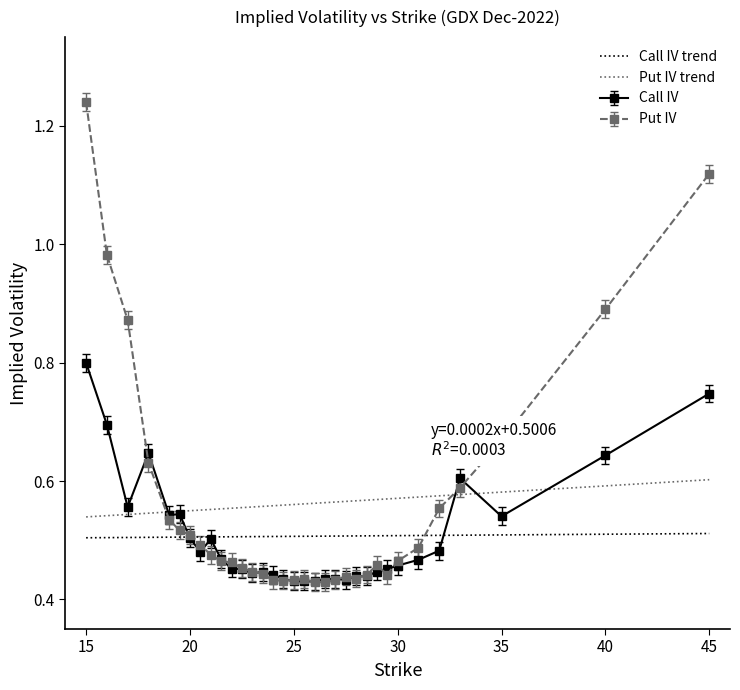

What is the highest value of the Call IV series?

0.8